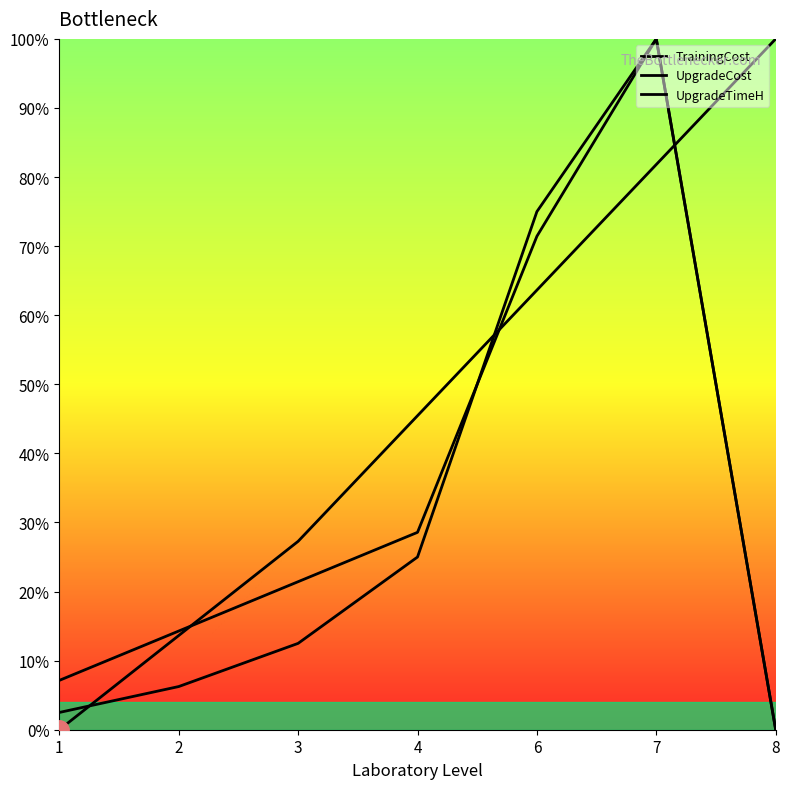

Which series has the largest total across all categories?

TrainingCost